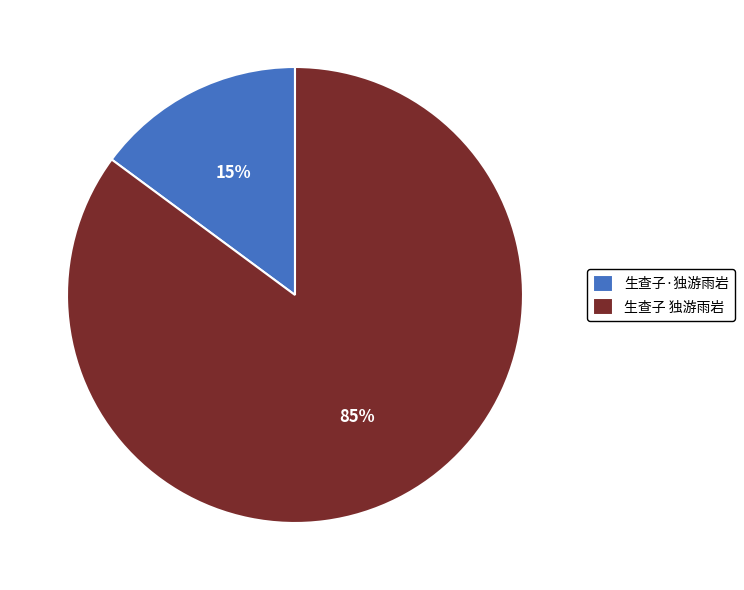

True or false: 生查子·独游雨岩 accounts for 15% of the total.

True